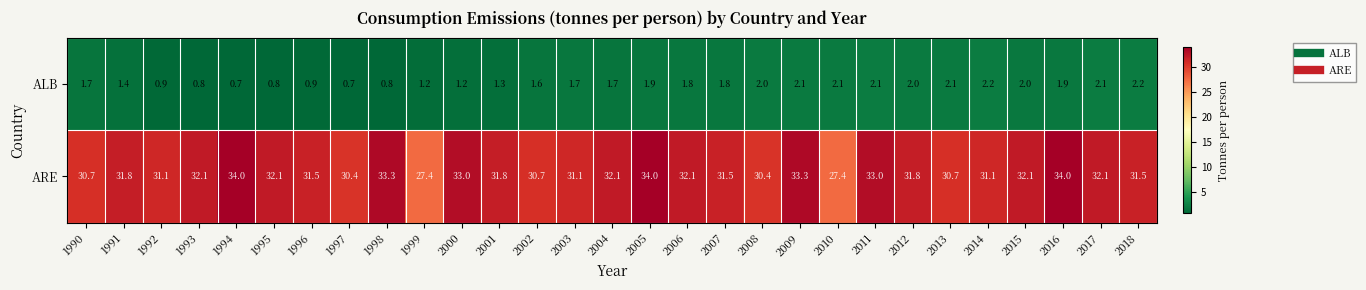

List the series in order of their overall mean, highest first.

ARE, ALB